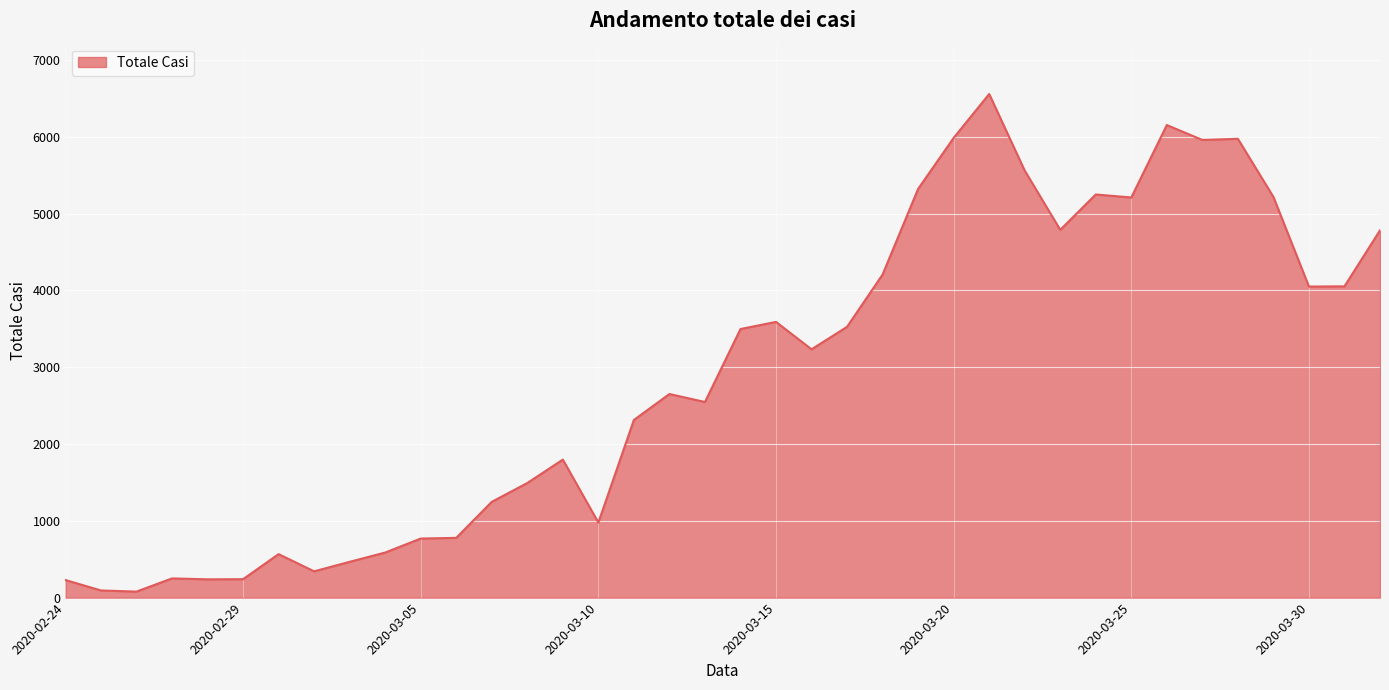

How many lines are shown in the chart?

1